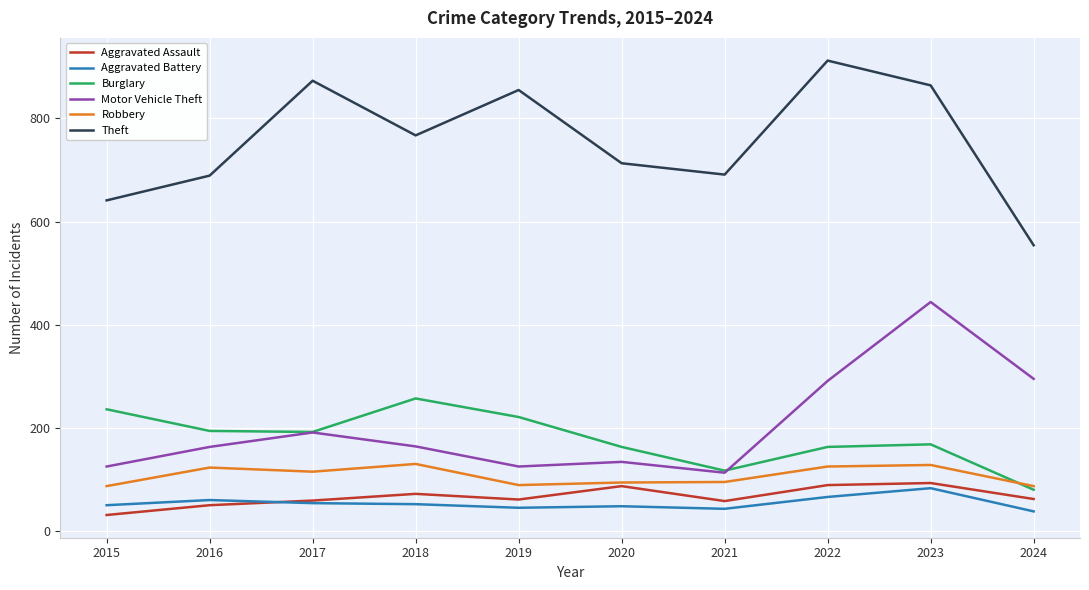

Which label corresponds to the largest value in the chart?

2022